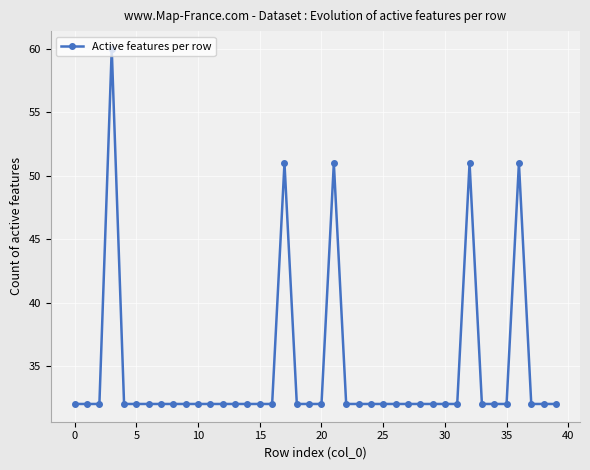

What is the value of the 22nd point from the left?

51